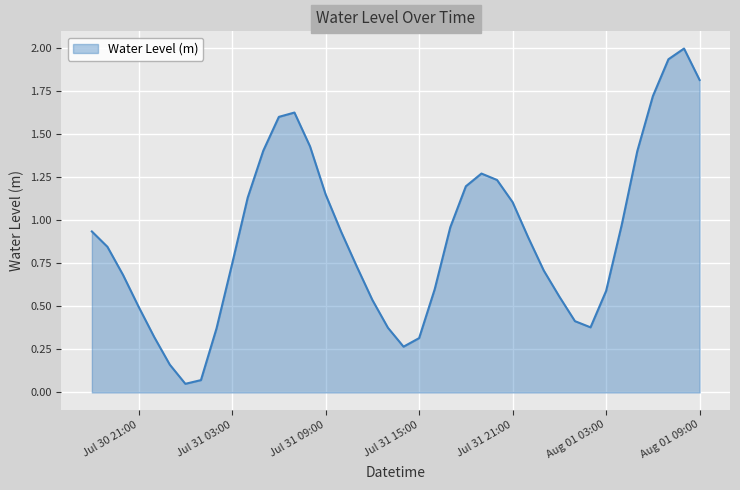

How many lines are shown in the chart?

1